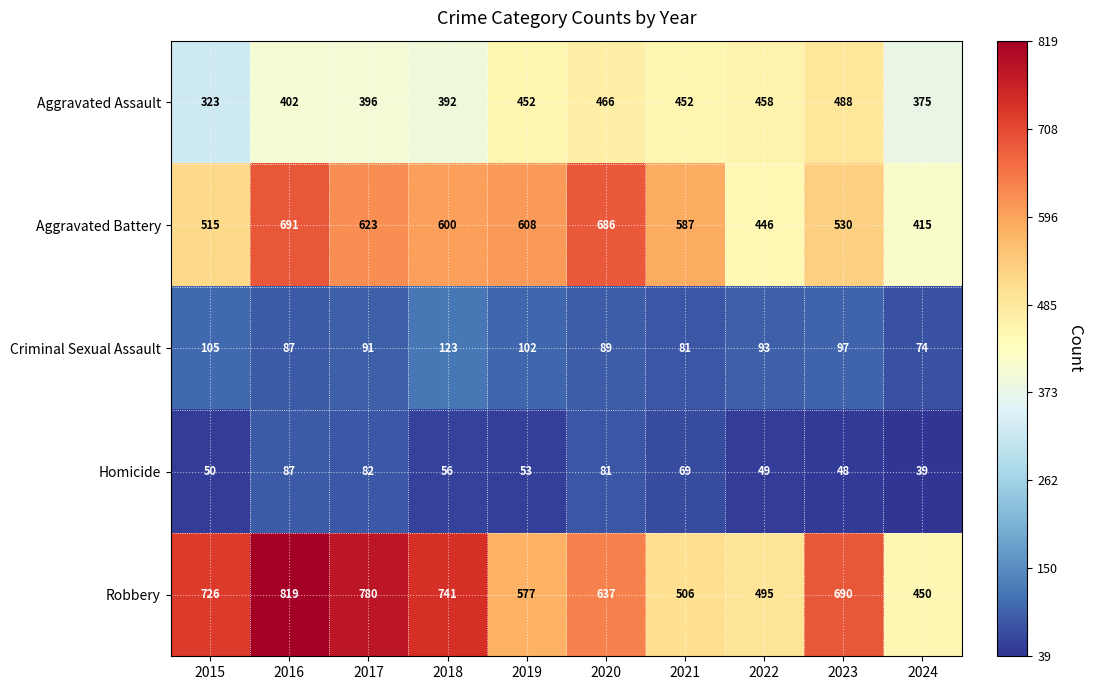

At 2023, list the series in order from largest to smallest.

Robbery, Aggravated Battery, Aggravated Assault, Criminal Sexual Assault, Homicide